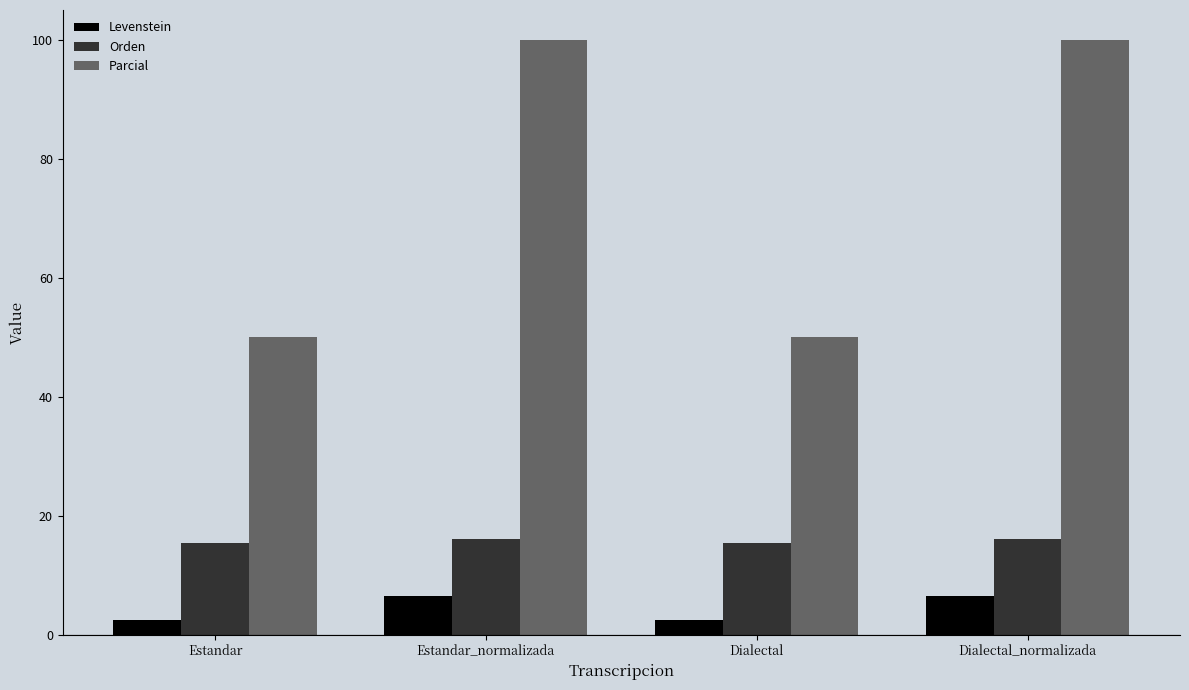

How many groups of bars are there?

4